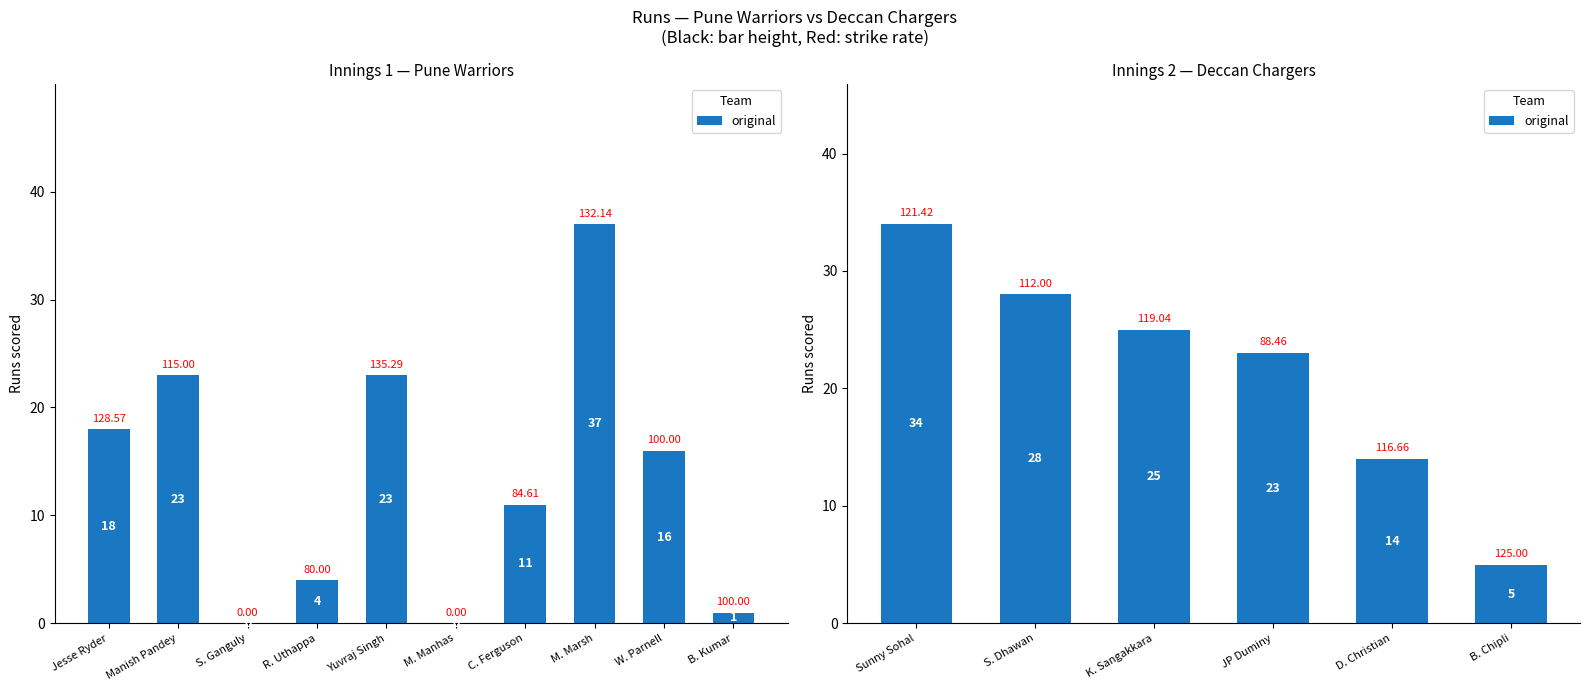

Which label corresponds to the smallest value in the chart?

B. Chipli